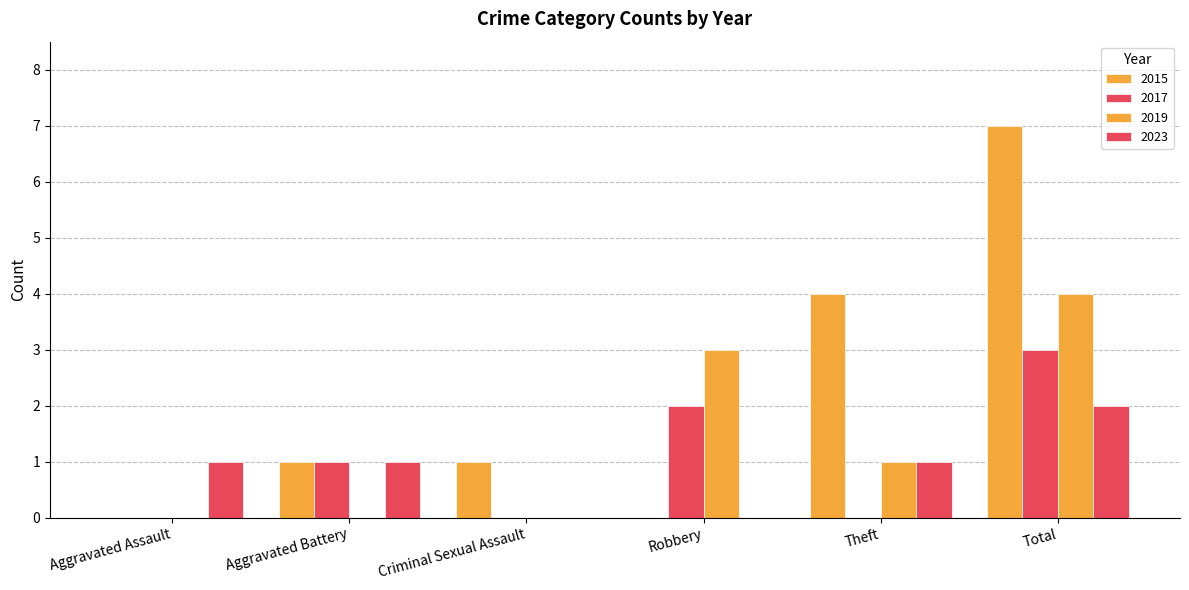

Are the bars grouped side by side (vs. stacked)?

Yes